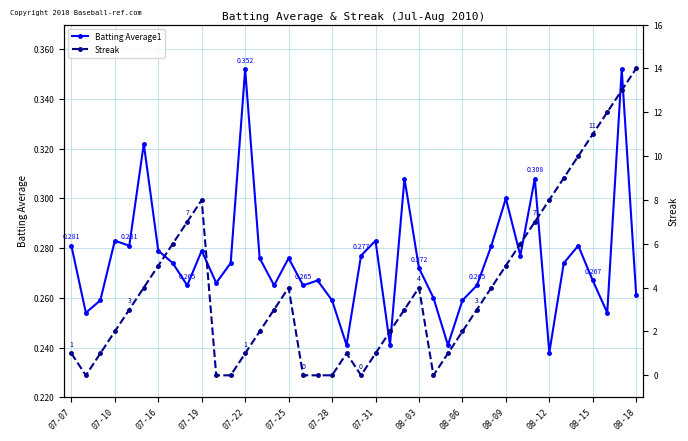

Which series ends up on top after the final intersection of Batting Average1 and Streak?

Streak